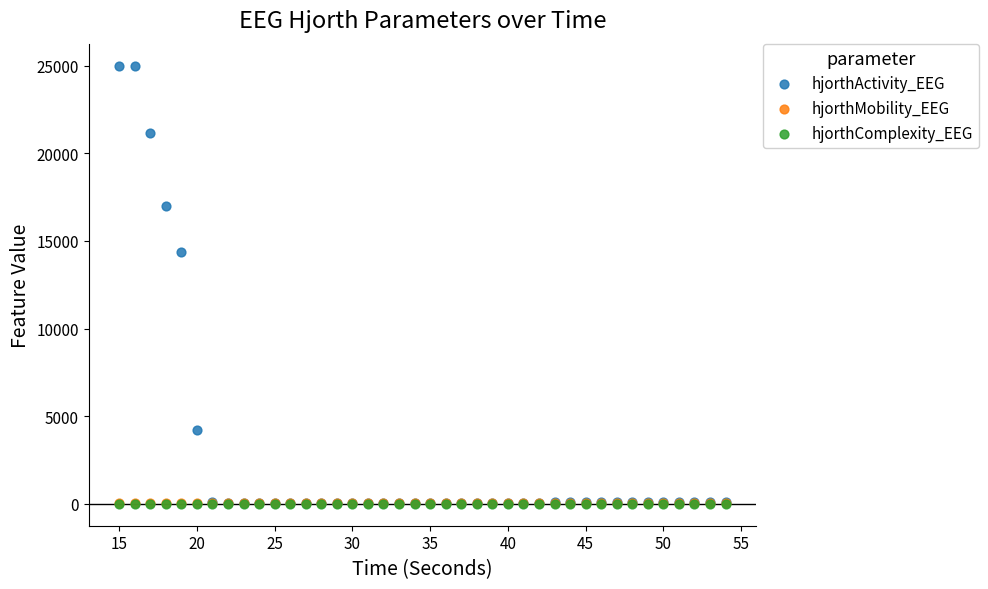

What are all the series names shown in the legend?

hjorthActivity_EEG, hjorthMobility_EEG, hjorthComplexity_EEG